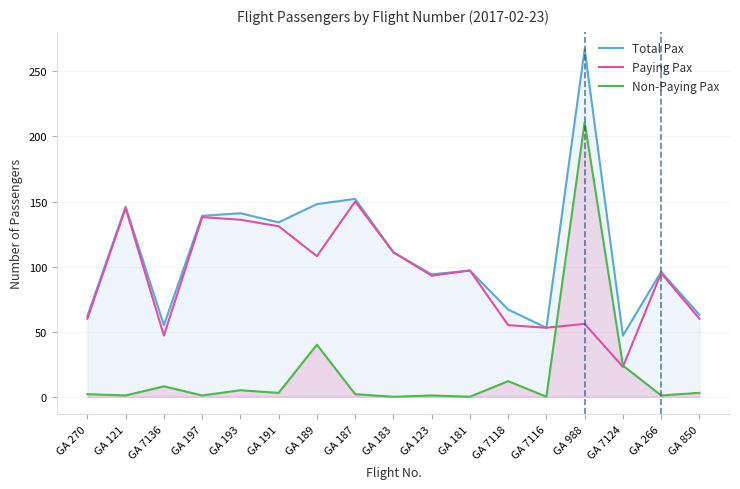

At GA 193, list the series in order from largest to smallest.

Total Pax, Paying Pax, Non-Paying Pax